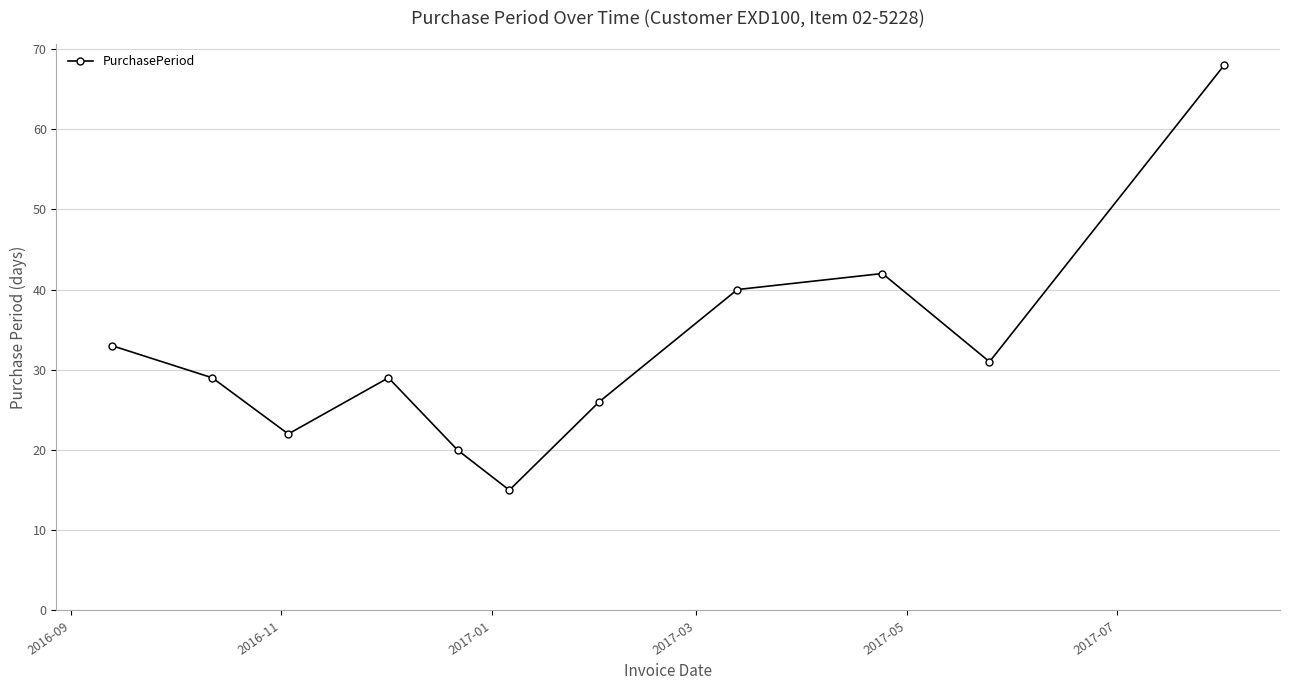

How many distinct data groups are displayed?

1